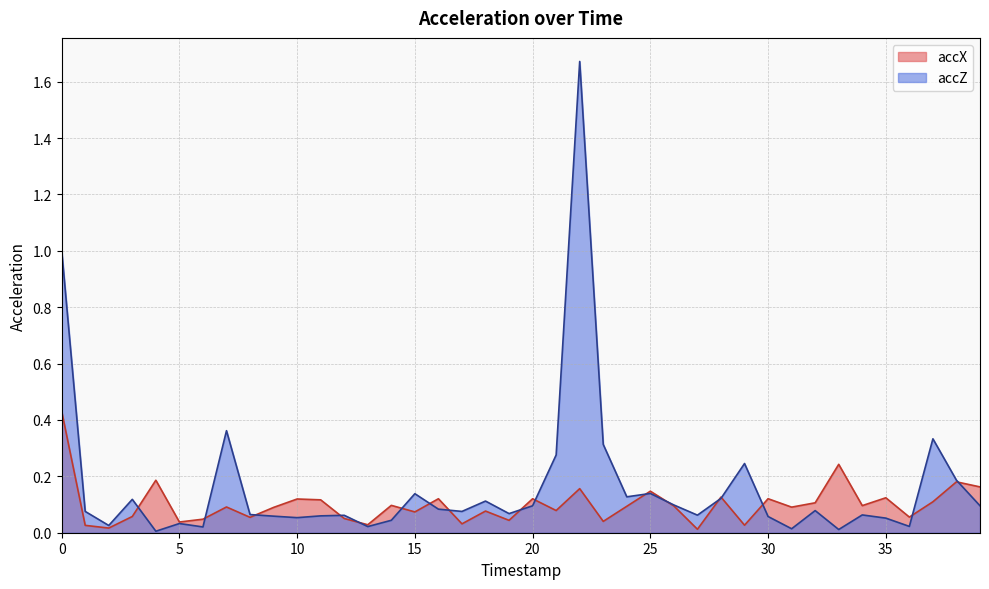

Reading left to right, what are all the values shown in this chart?

accX: 0.4	0.0	0.0	0.1	0.2	0.0	0.0	0.1	0.1	0.1	0.1	0.1	0.1	0.0	0.1	0.1	0.1	0.0	0.1	0.0	0.1	0.1	0.2	0.0	0.1	0.1	0.1	0.0	0.1	0.0	0.1	0.1	0.1	0.2	0.1	0.1	0.1	0.1	0.2	0.2
accZ: 1.0	0.1	0.0	0.1	0.0	0.0	0.0	0.4	0.1	0.1	0.1	0.1	0.1	0.0	0.0	0.1	0.1	0.1	0.1	0.1	0.1	0.3	1.7	0.3	0.1	0.1	0.1	0.1	0.1	0.2	0.1	0.0	0.1	0.0	0.1	0.1	0.0	0.3	0.2	0.1